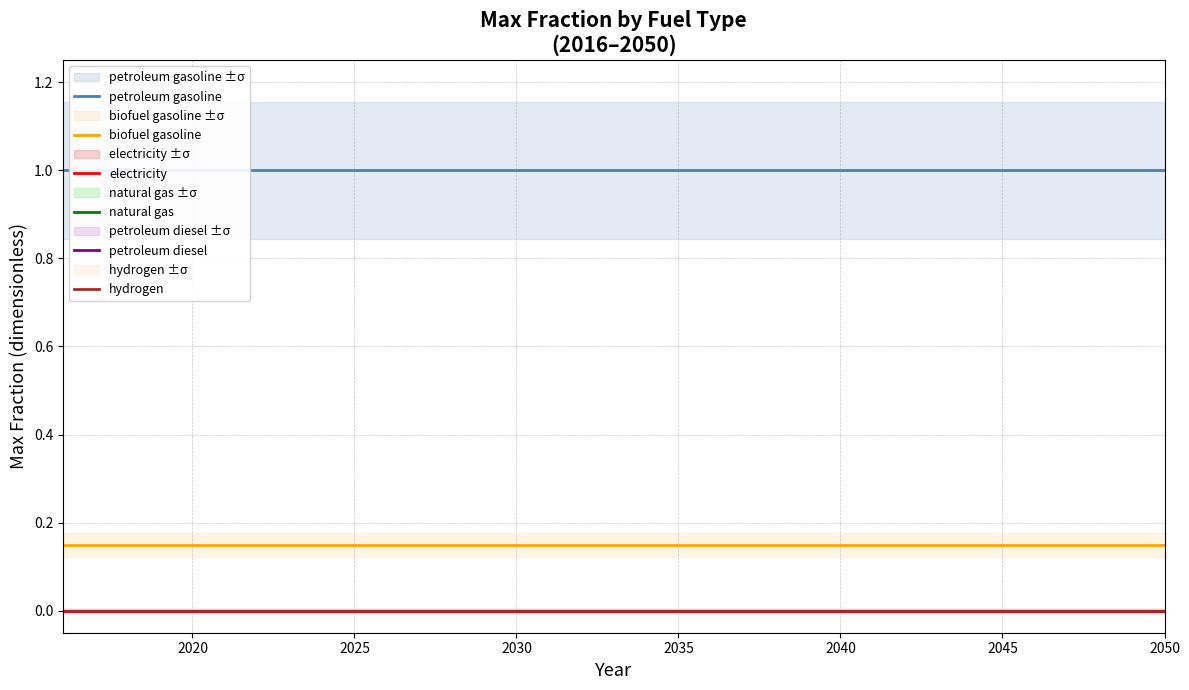

Reading left to right, transcribe all the data shown in this chart.

petroleum gasoline: 1.0	1.0	1.0	1.0	1.0	1.0	1.0	1.0	1.0	1.0	1.0	1.0	1.0	1.0	1.0	1.0	1.0	1.0	1.0	1.0	1.0	1.0	1.0	1.0	1.0	1.0	1.0	1.0	1.0	1.0	1.0	1.0	1.0	1.0	1.0
biofuel gasoline: 0.1	0.1	0.1	0.1	0.1	0.1	0.1	0.1	0.1	0.1	0.1	0.1	0.1	0.1	0.1	0.1	0.1	0.1	0.1	0.1	0.1	0.1	0.1	0.1	0.1	0.1	0.1	0.1	0.1	0.1	0.1	0.1	0.1	0.1	0.1
electricity: 0.0	0.0	0.0	0.0	0.0	0.0	0.0	0.0	0.0	0.0	0.0	0.0	0.0	0.0	0.0	0.0	0.0	0.0	0.0	0.0	0.0	0.0	0.0	0.0	0.0	0.0	0.0	0.0	0.0	0.0	0.0	0.0	0.0	0.0	0.0
natural gas: 0.0	0.0	0.0	0.0	0.0	0.0	0.0	0.0	0.0	0.0	0.0	0.0	0.0	0.0	0.0	0.0	0.0	0.0	0.0	0.0	0.0	0.0	0.0	0.0	0.0	0.0	0.0	0.0	0.0	0.0	0.0	0.0	0.0	0.0	0.0
petroleum diesel: 0.0	0.0	0.0	0.0	0.0	0.0	0.0	0.0	0.0	0.0	0.0	0.0	0.0	0.0	0.0	0.0	0.0	0.0	0.0	0.0	0.0	0.0	0.0	0.0	0.0	0.0	0.0	0.0	0.0	0.0	0.0	0.0	0.0	0.0	0.0
hydrogen: 0.0	0.0	0.0	0.0	0.0	0.0	0.0	0.0	0.0	0.0	0.0	0.0	0.0	0.0	0.0	0.0	0.0	0.0	0.0	0.0	0.0	0.0	0.0	0.0	0.0	0.0	0.0	0.0	0.0	0.0	0.0	0.0	0.0	0.0	0.0